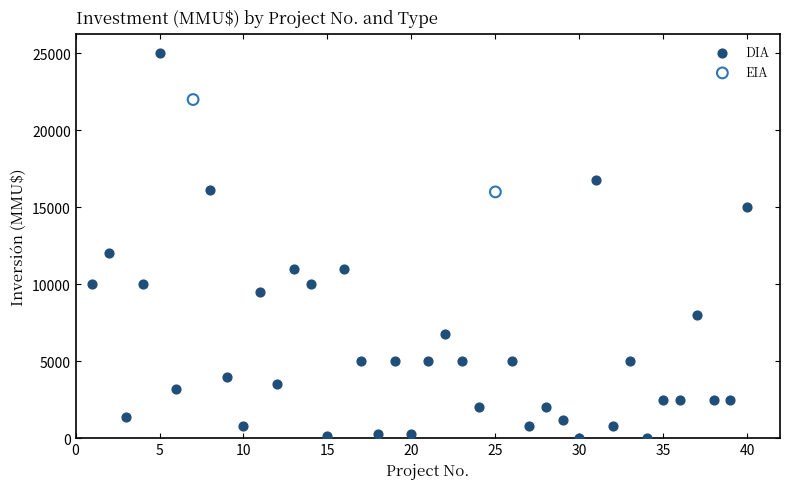

What are all the series names shown in the legend?

DIA, EIA